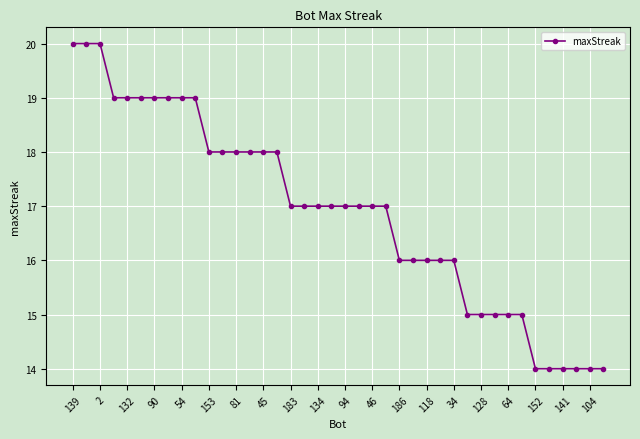

What is the sum of all values?

676